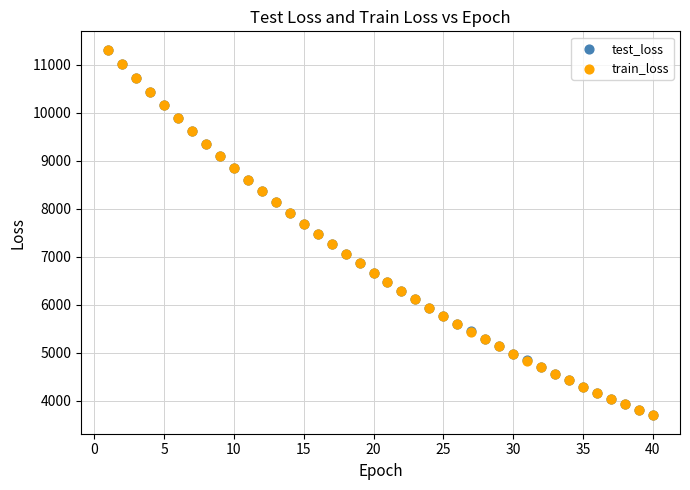

What are all the series names shown in the legend?

test_loss, train_loss